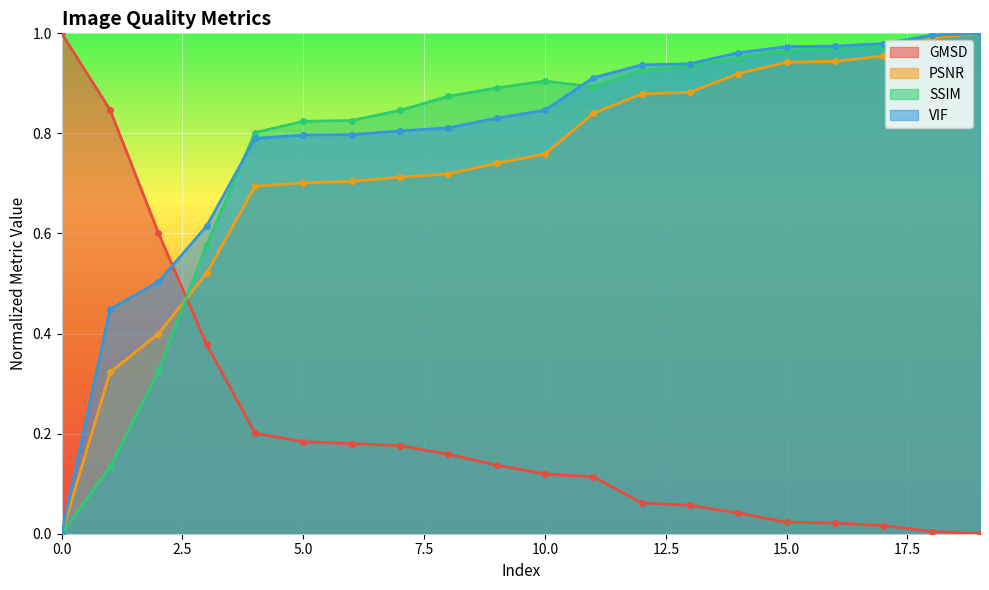

What is the spread (max minus min) of values at 14?

0.9